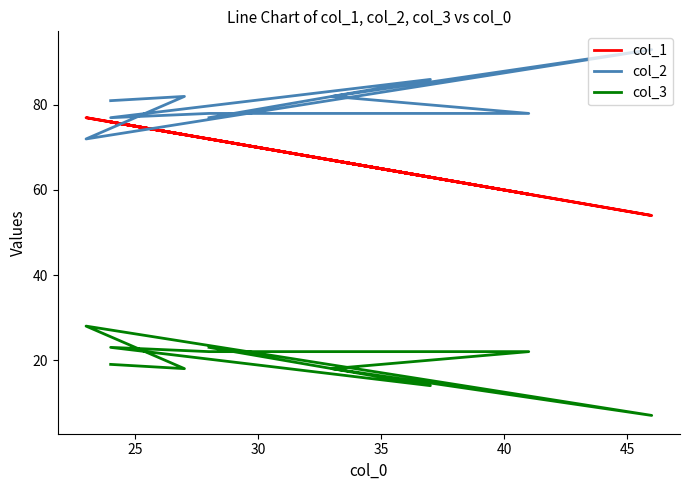

What is the minimum value for col_2?

72